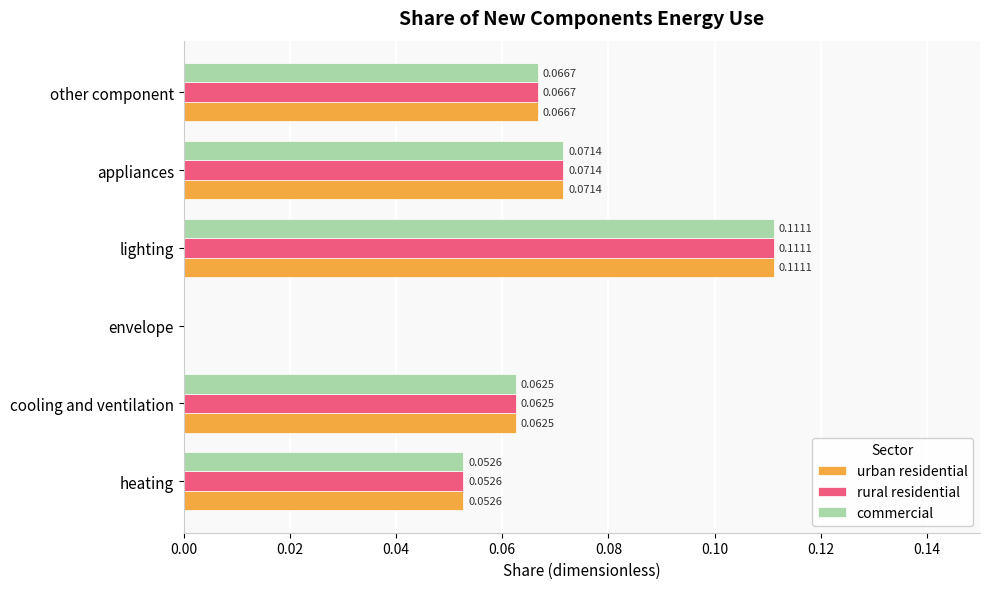

At which category does the chart reach its peak across all series?

lighting